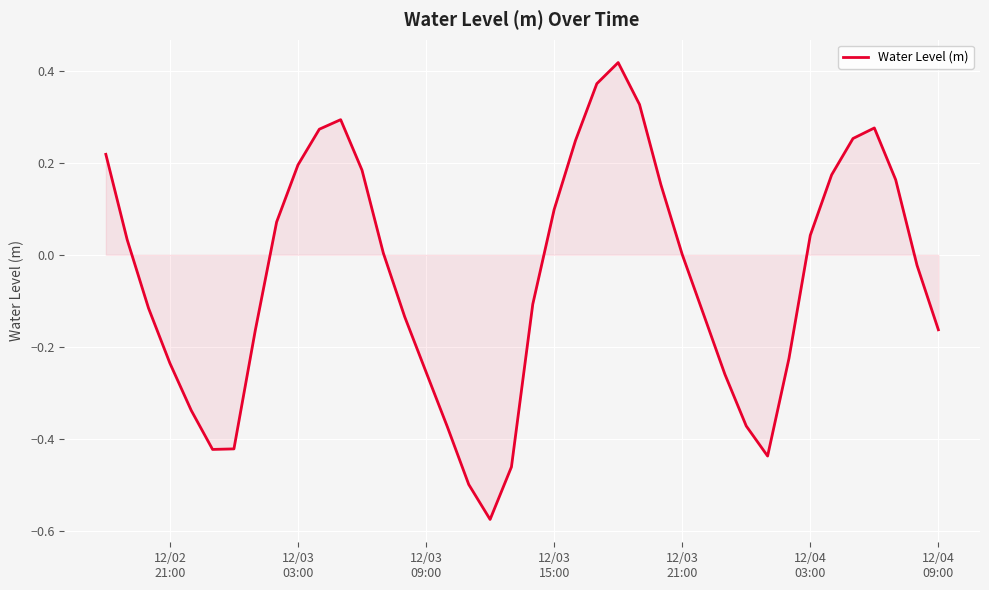

What is the difference between the maximum and minimum values?

1.0